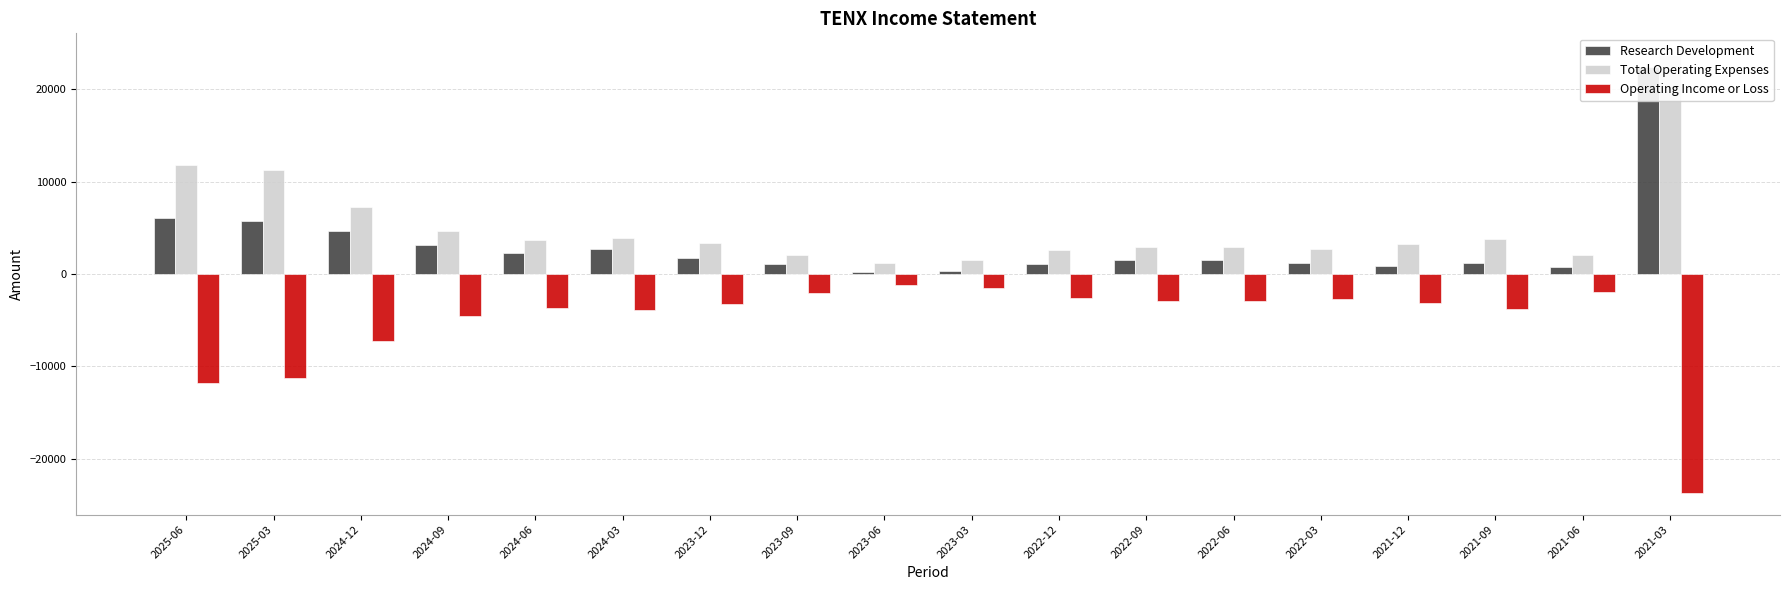

What is the value of the Total Operating Expenses bar at the 16th from the left?

3800